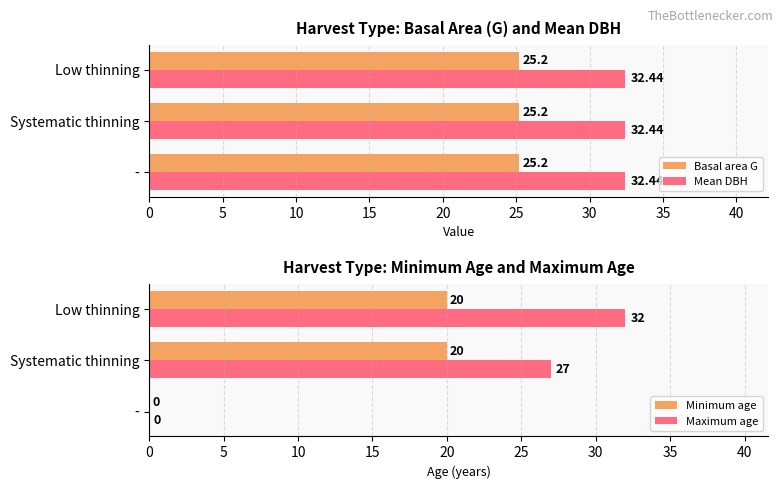

How many Minimum age values are between 0 and 20?

3